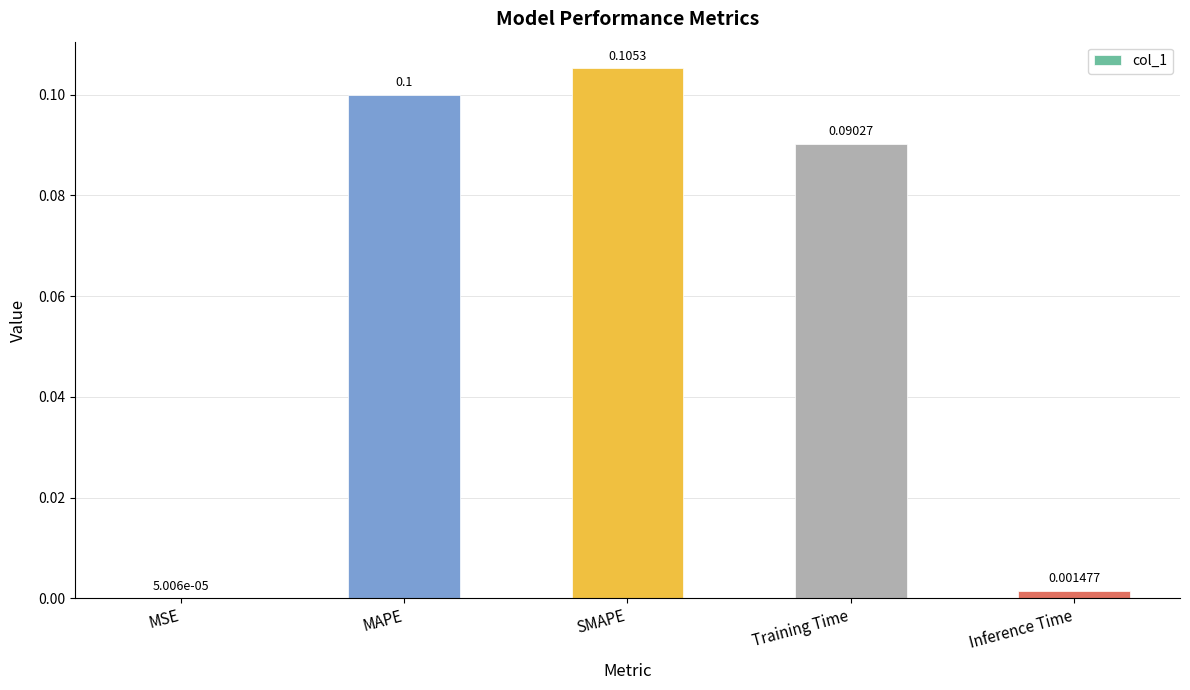

At which label is the value closest to 0?

MSE